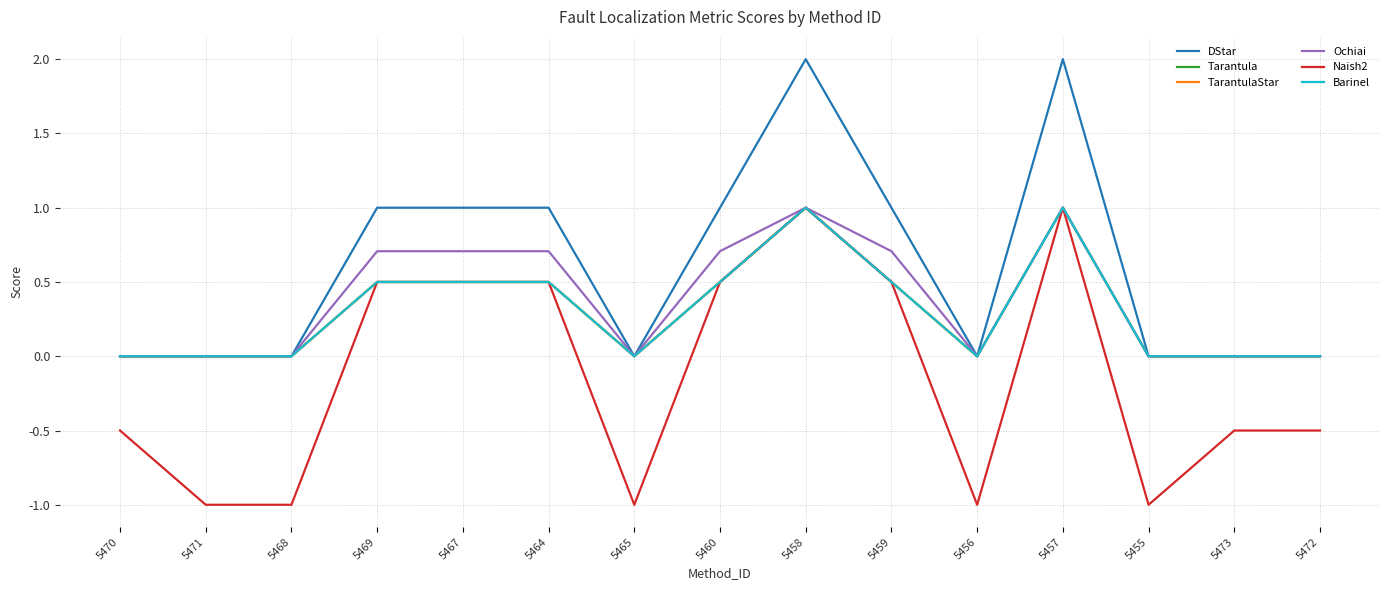

At which category is the sum across all series the highest?

5458